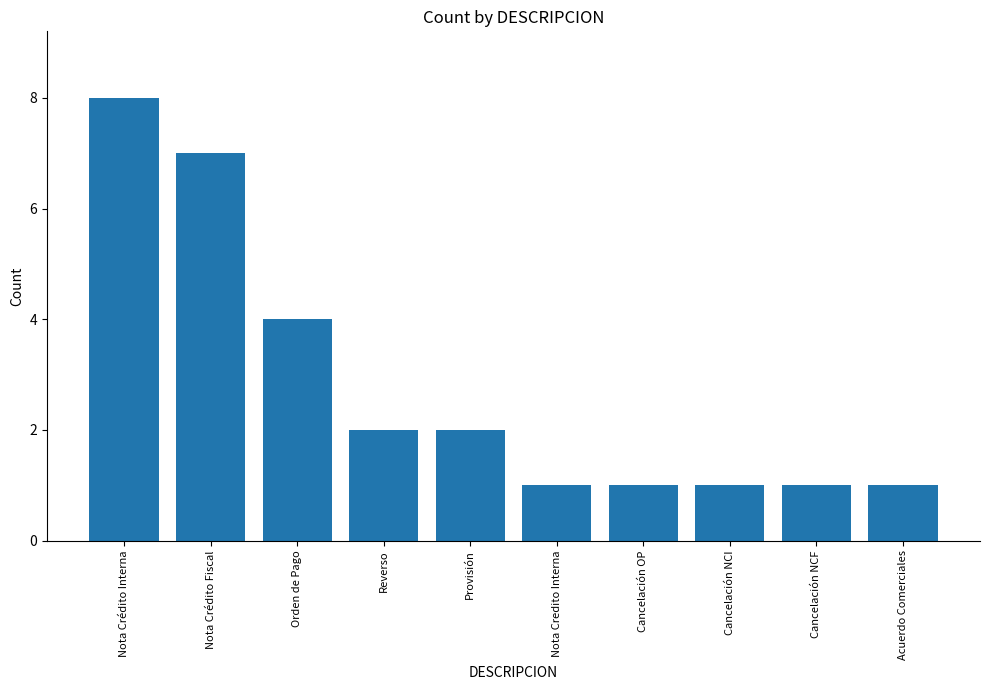

What is the label of the 3rd bar from the right?

Cancelación NCI